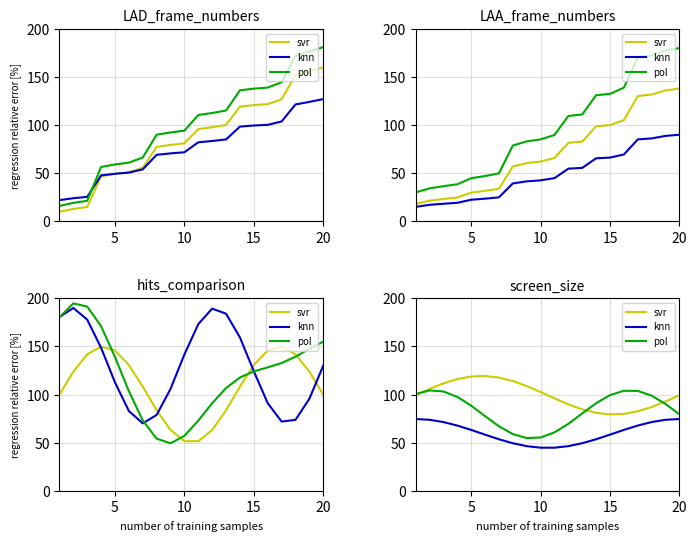

At how many categories does at least one series exceed 99?

14